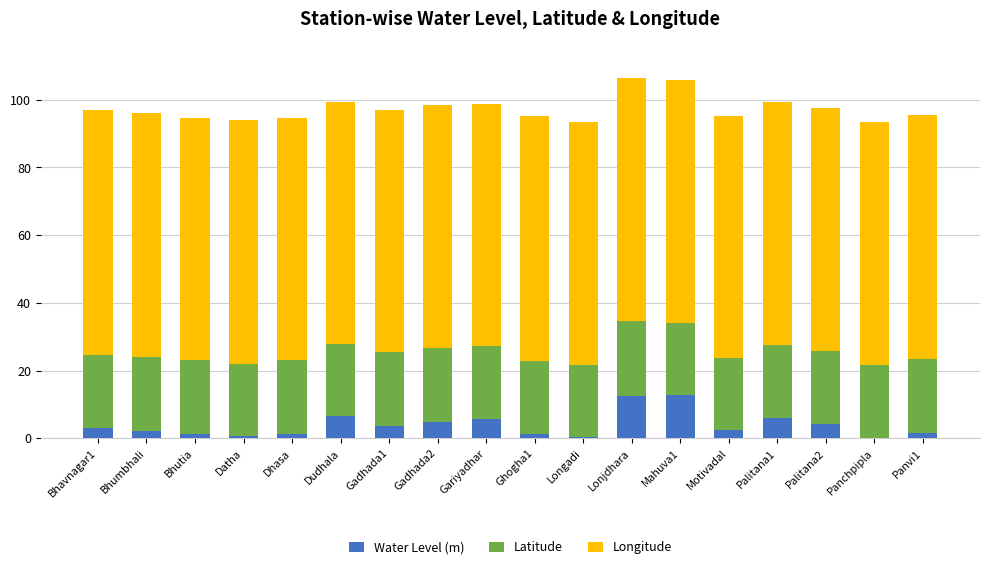

The value of Water Level (m) at Bhavnagar1 is 3.0. True or false?

True